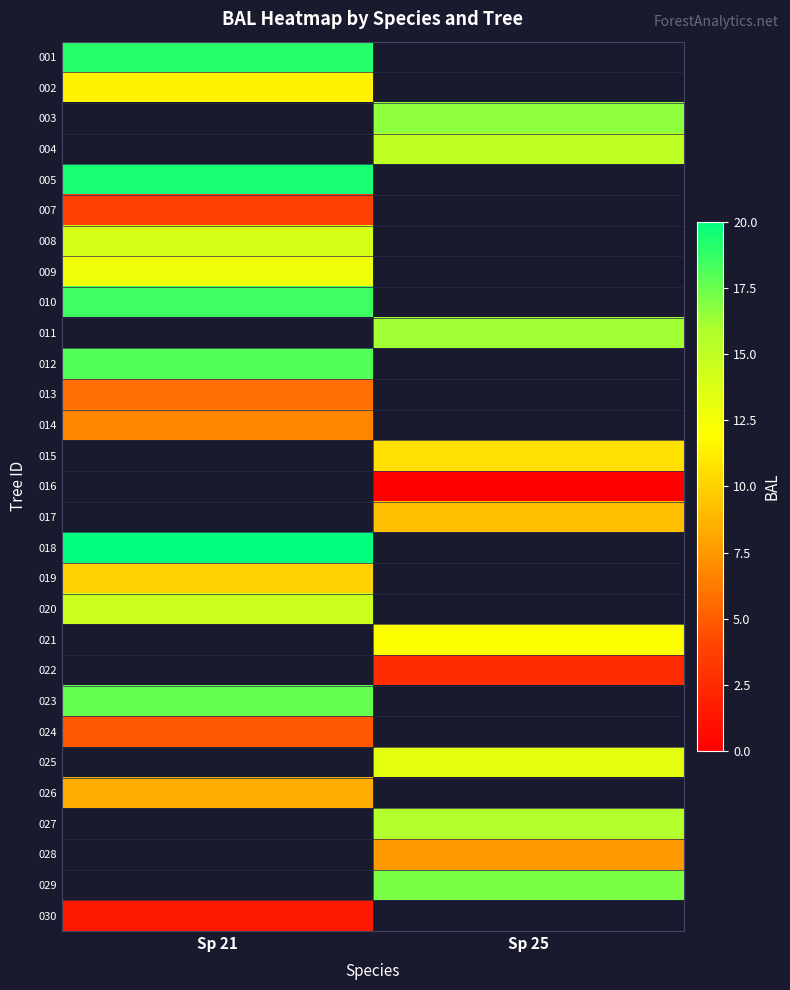

Where does the 025 series first go above 13?

Sp 25